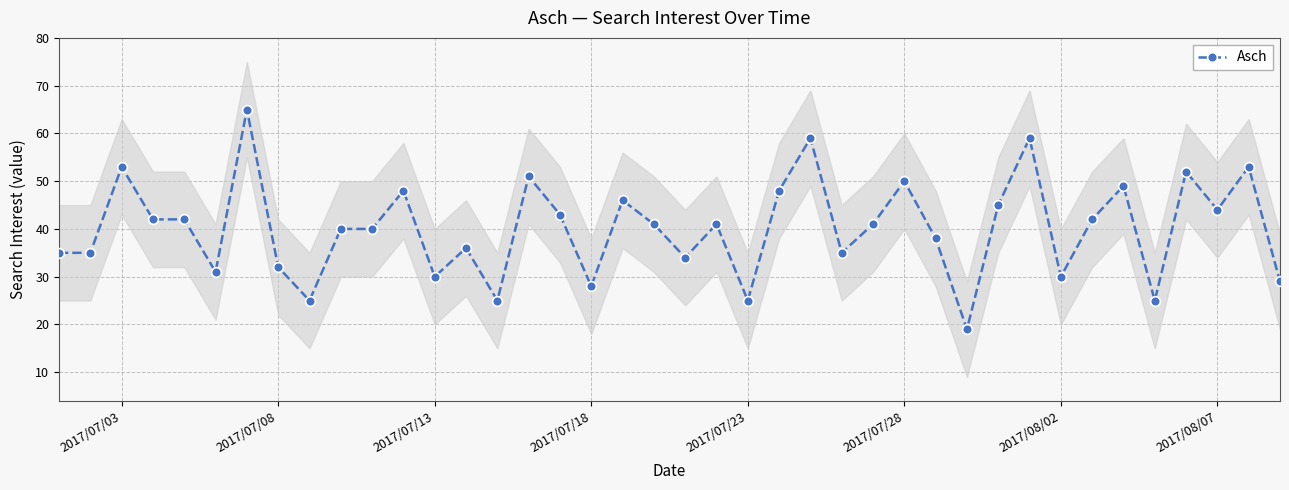

True or false: Asch has more than 2 points higher than both neighbors.

True